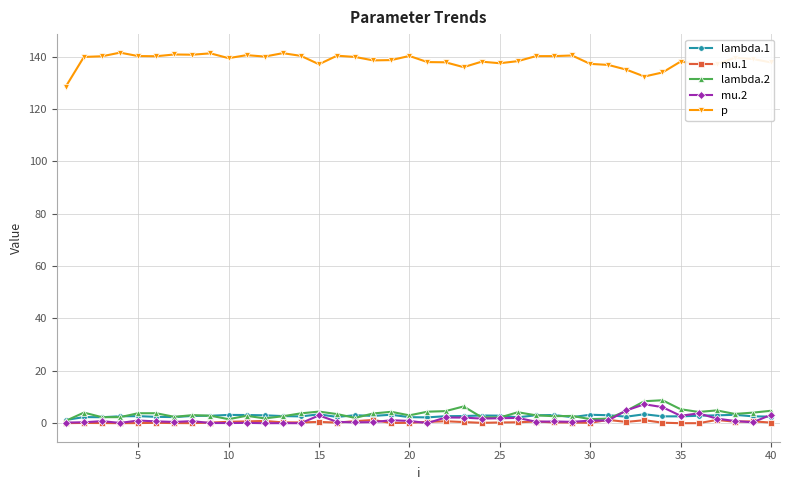

Which series has the largest total across all categories?

p